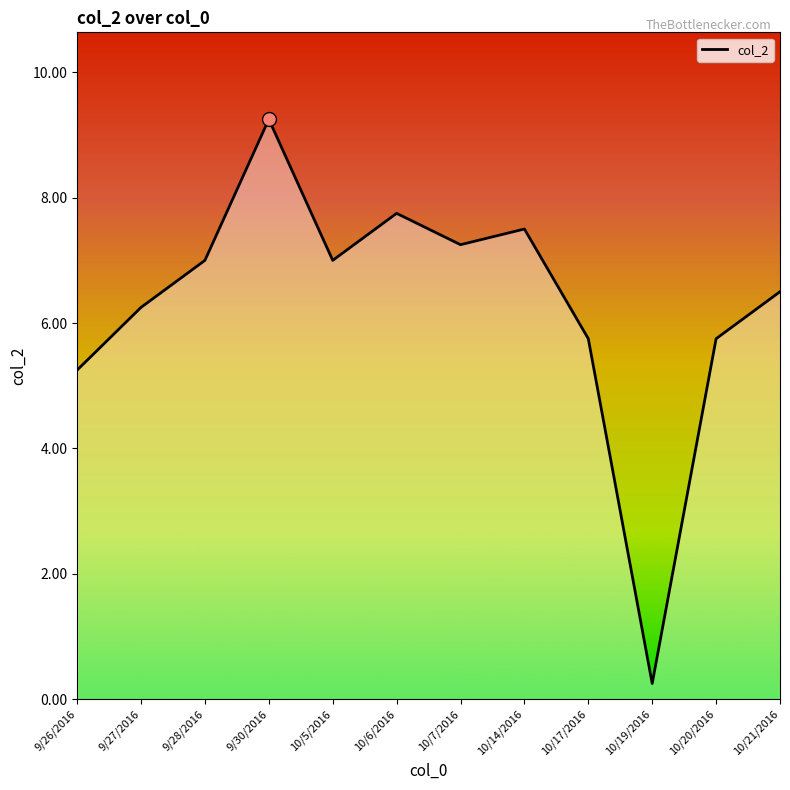

What is the label of the 6th point from the left?

10/6/2016